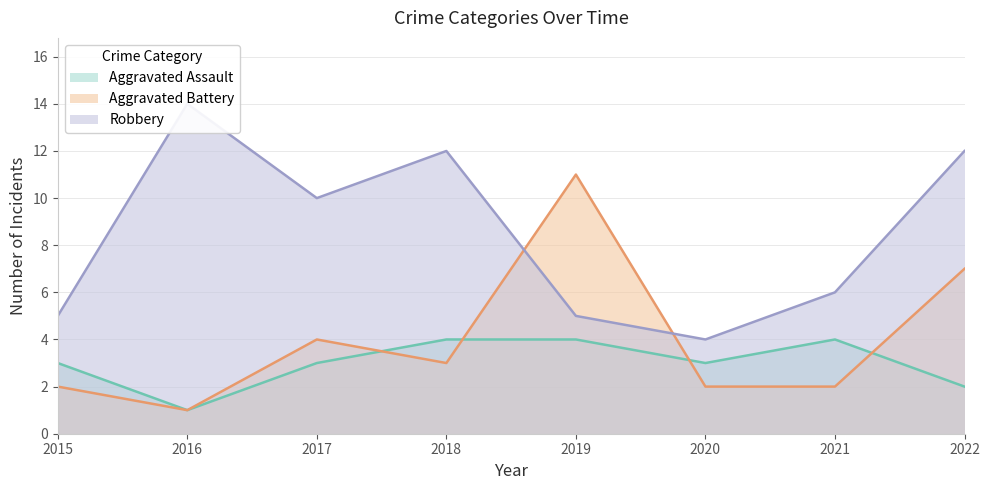

What is the average value of the Robbery series?

8